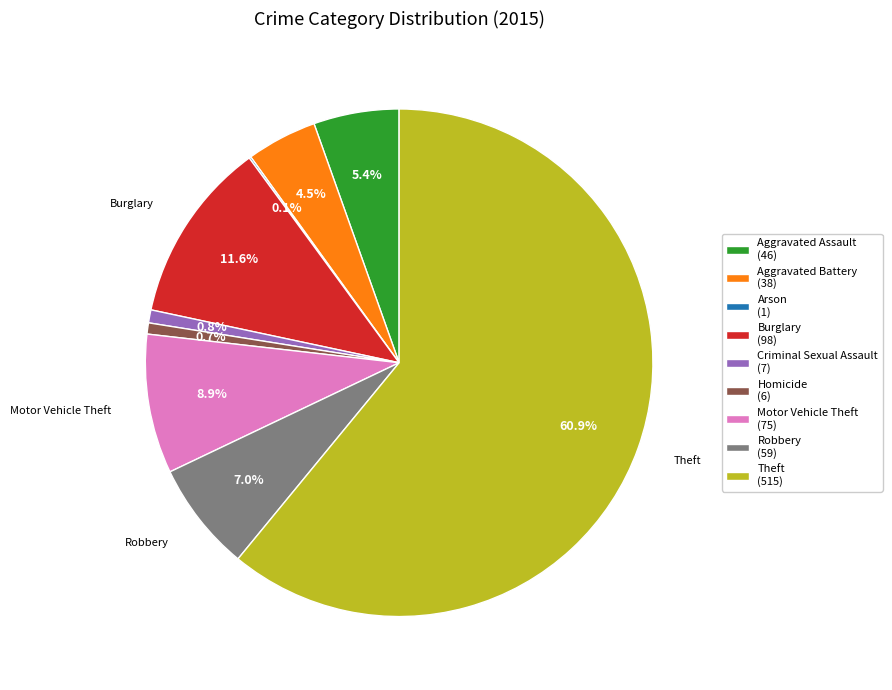

Between Aggravated Assault (46) and Burglary (98), which is larger?

Burglary (98)